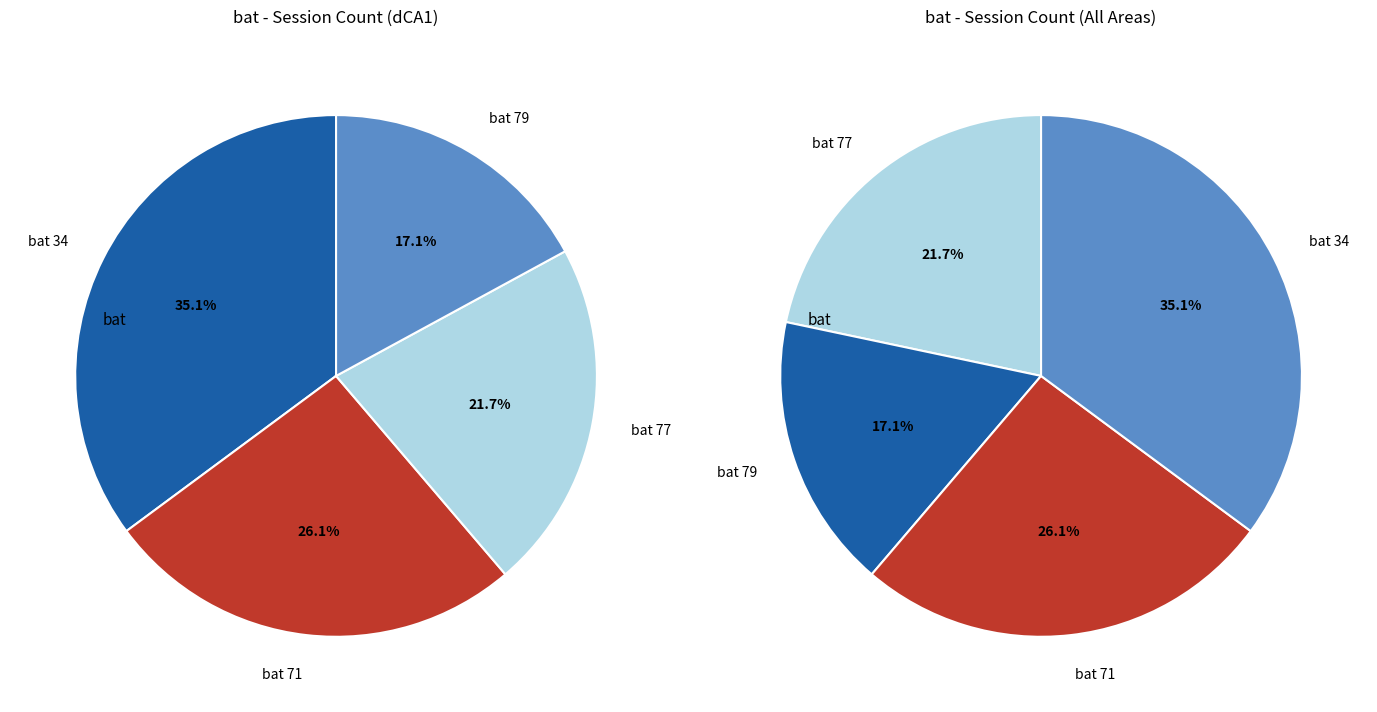

How many segments does this pie chart have?

4